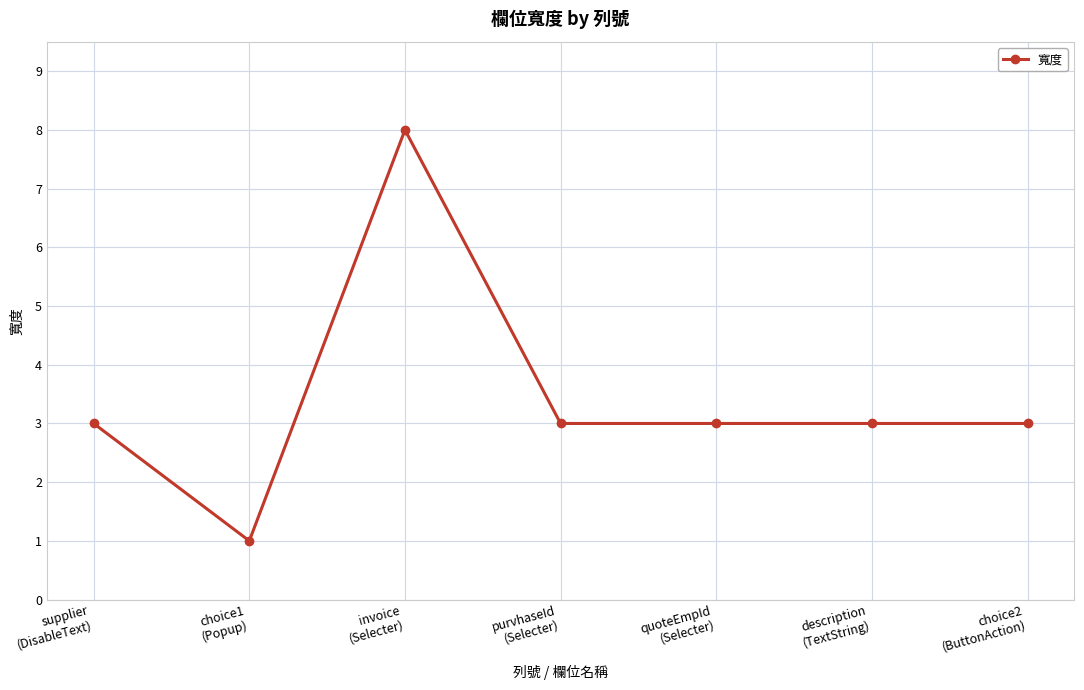

Which label corresponds to the smallest value in the chart?

choice1
(Popup)